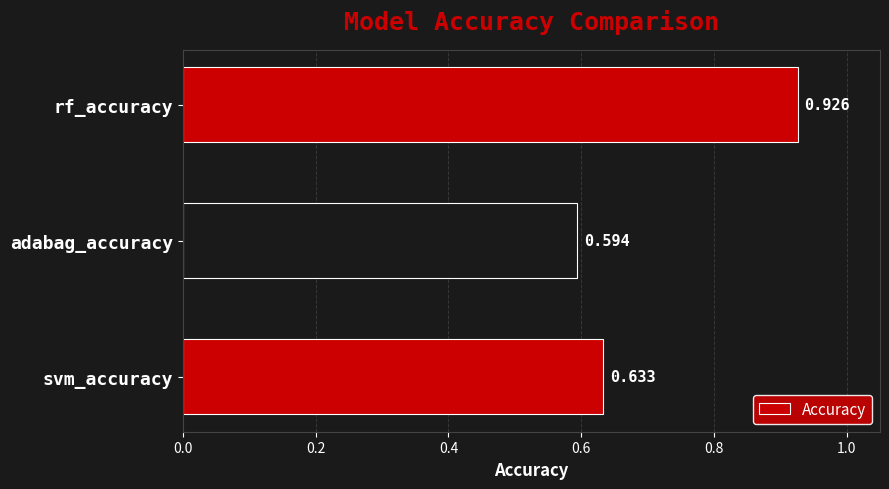

Rank the categories by value from lowest to highest.

adabag_accuracy, svm_accuracy, rf_accuracy